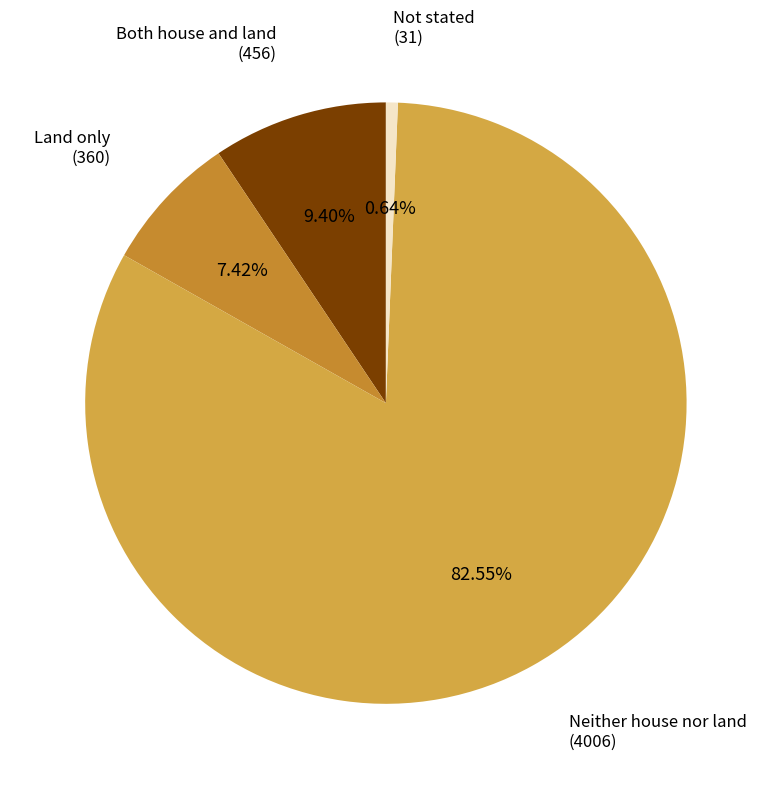

How many segments does this pie chart have?

4